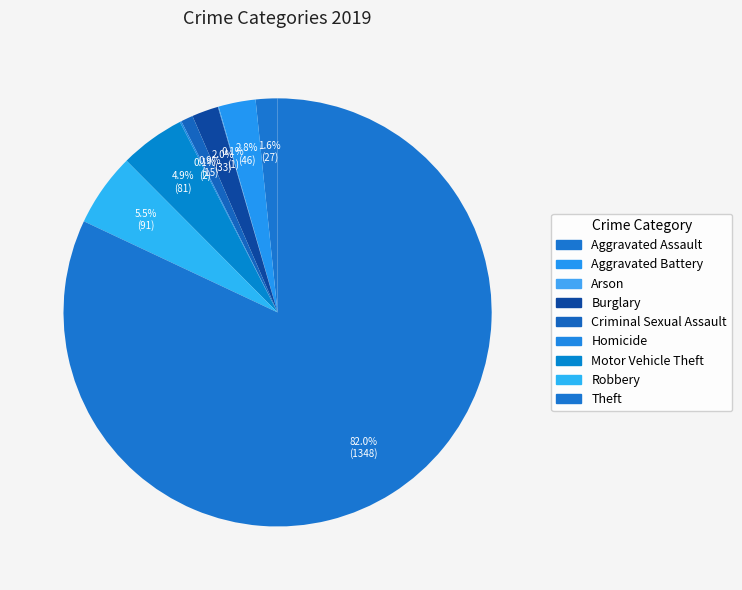

Count the number of slices in the pie.

9